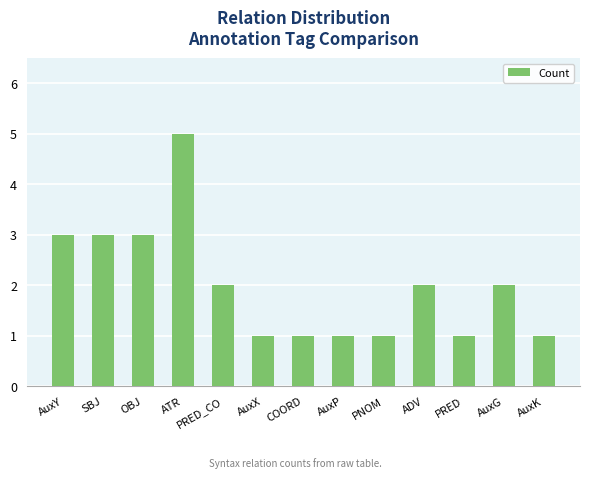

What is the ratio of the value at SBJ to the value at PRED_CO?

1.5